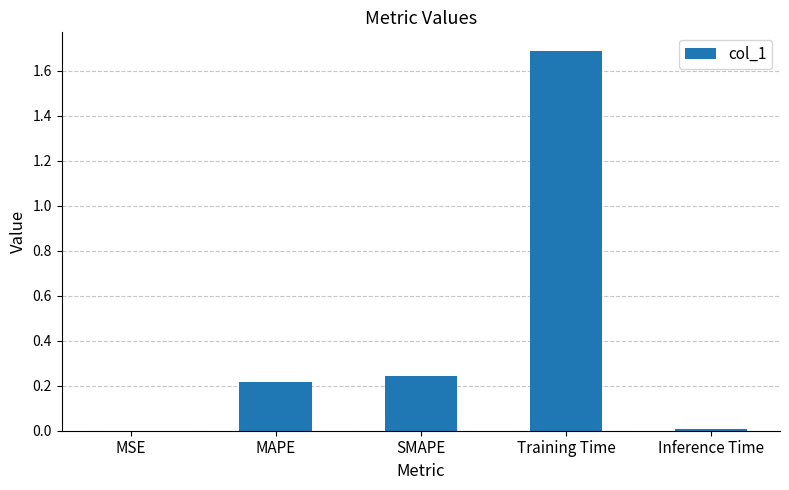

Is it true that the value at Inference Time is 0.0?

True